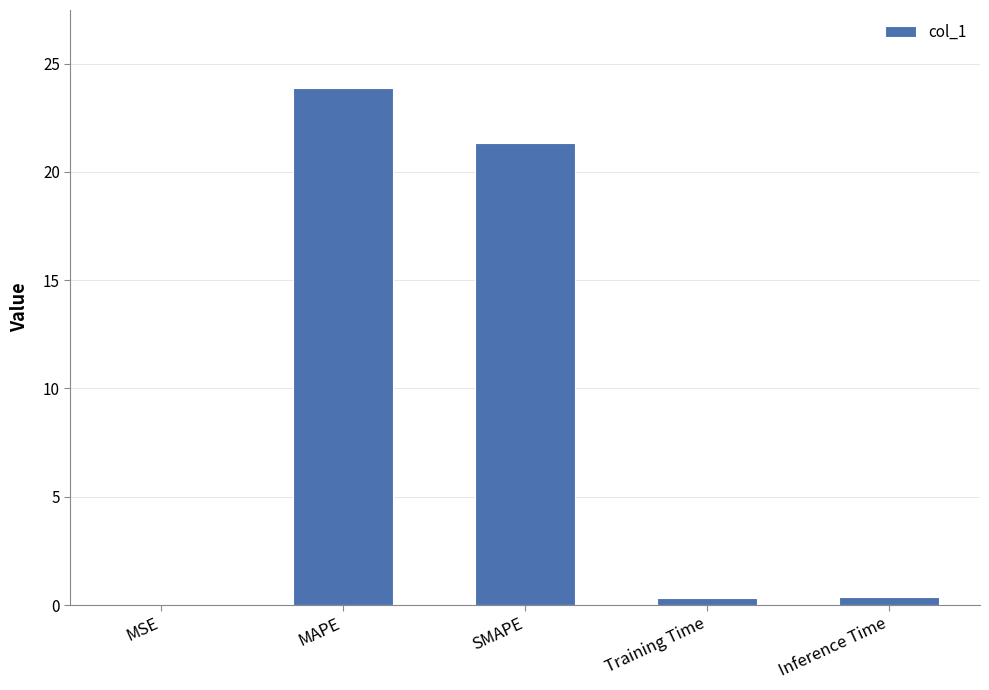

Are the bars horizontal?

No